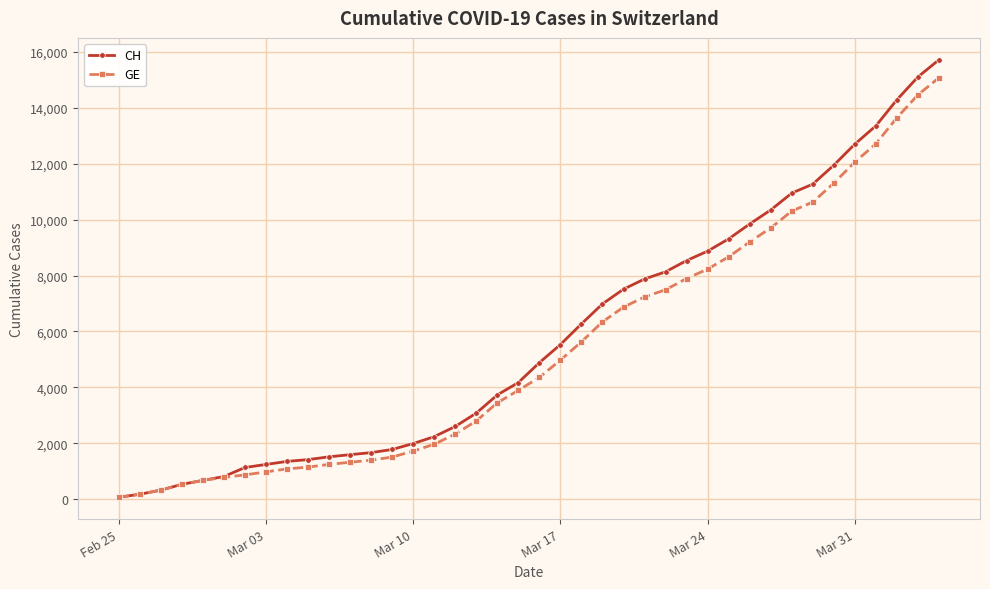

Count the number of categories in the chart.

40